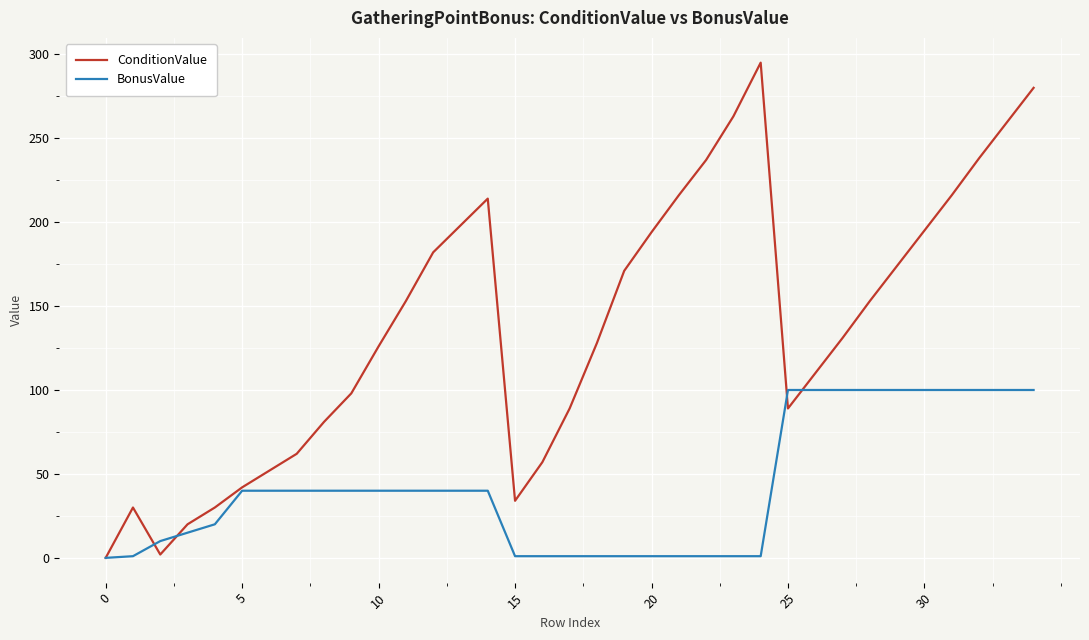

What is the average value of the ConditionValue series?

138